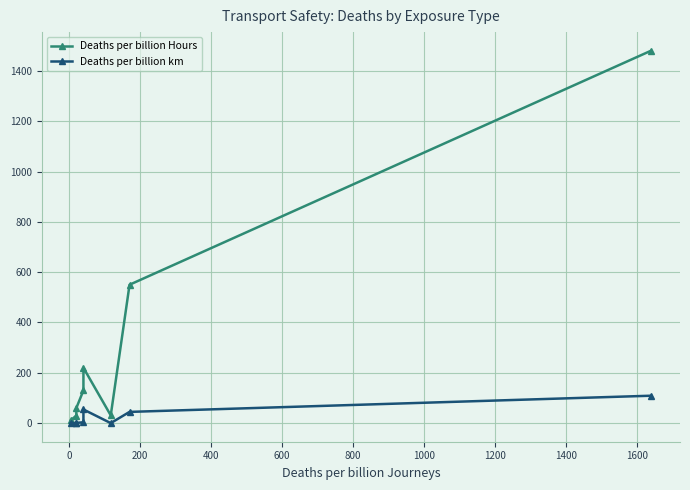

True or false: Deaths per billion km and Deaths per billion Hours cross at least once.

False